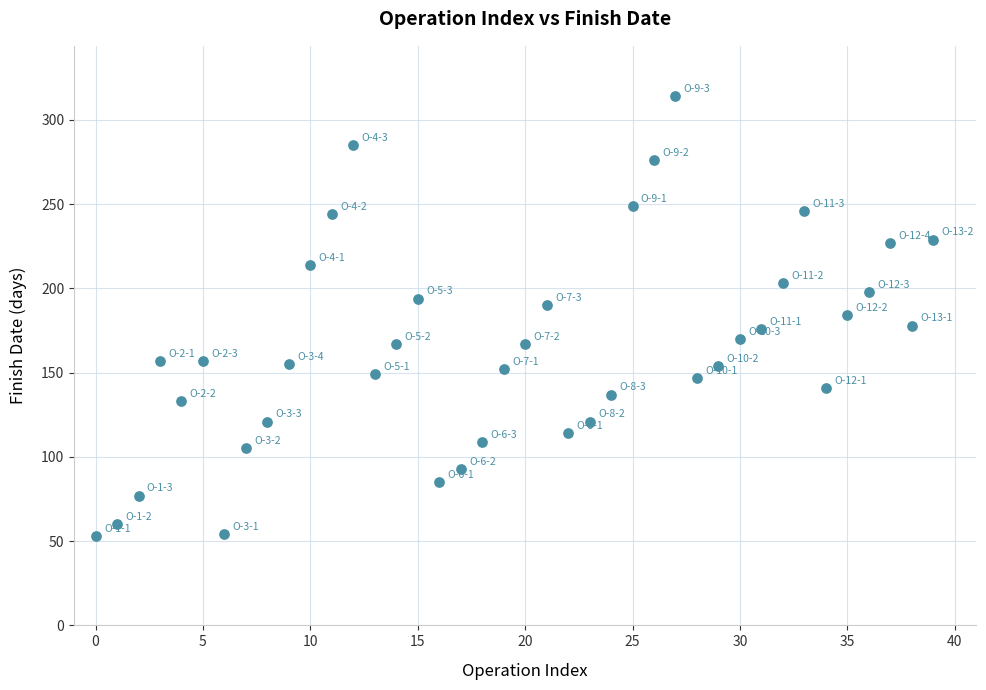

What is the range of Y values (max minus min)?

261